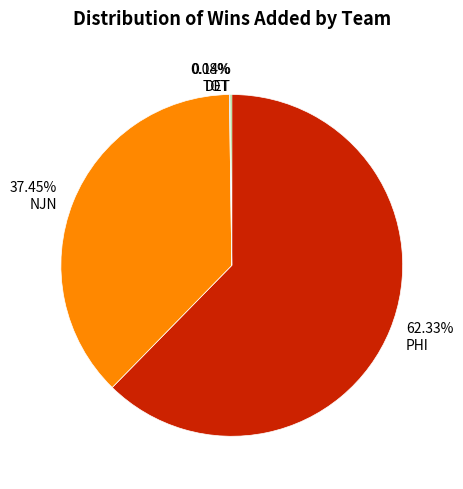

Does any single category account for the majority?

Yes